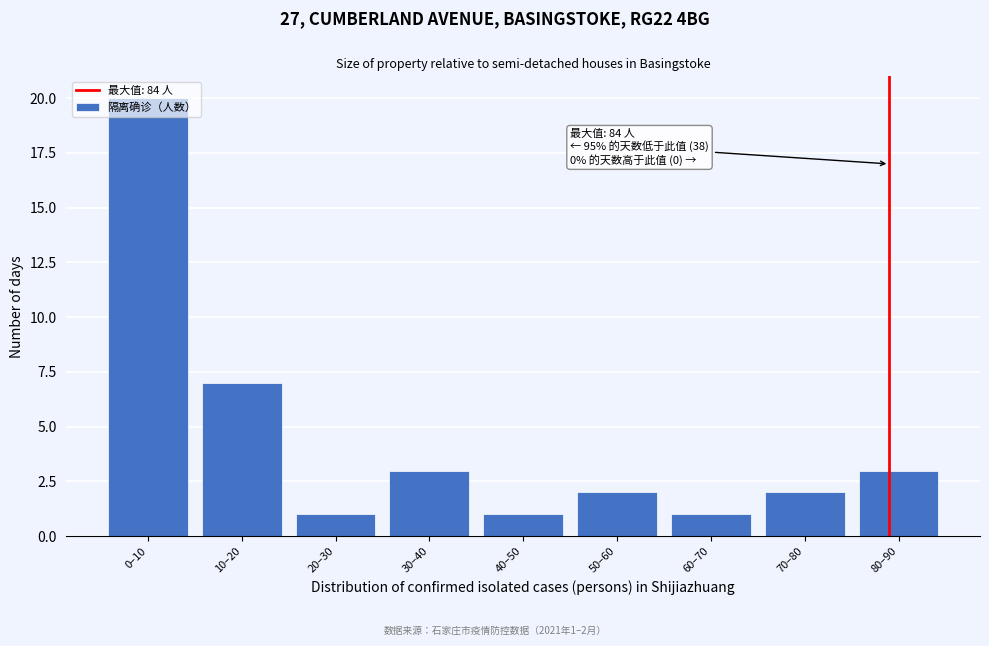

What position from the left is 30–40?

4